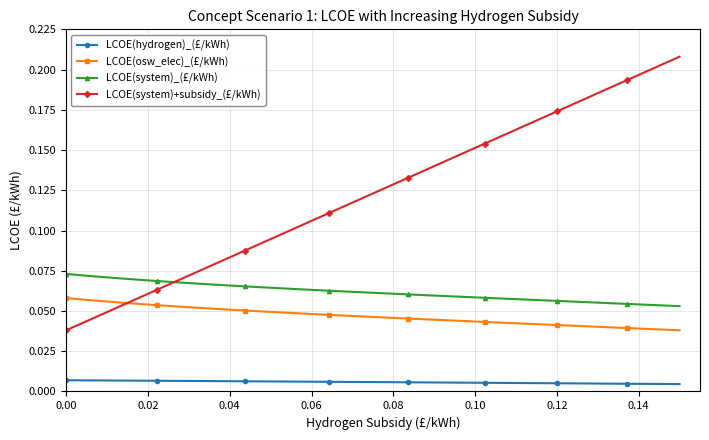

Which series has the largest total across all categories?

LCOE(system)+subsidy_(£/kWh)